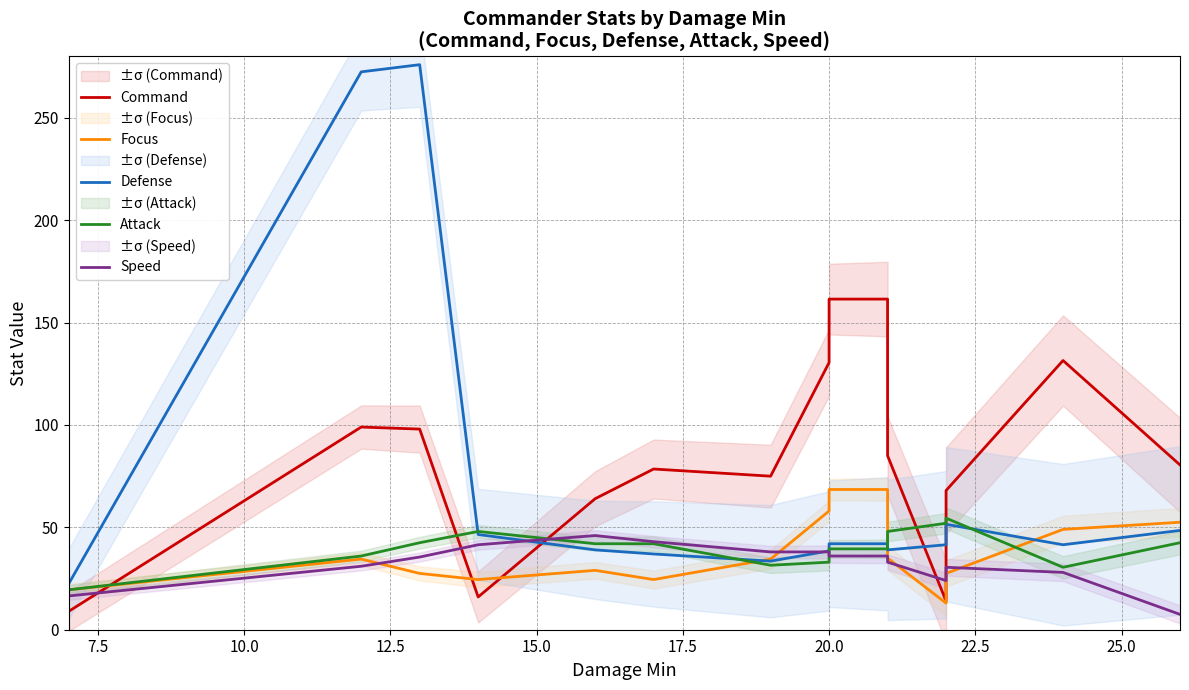

At how many categories does at least one series exceed 190?

2